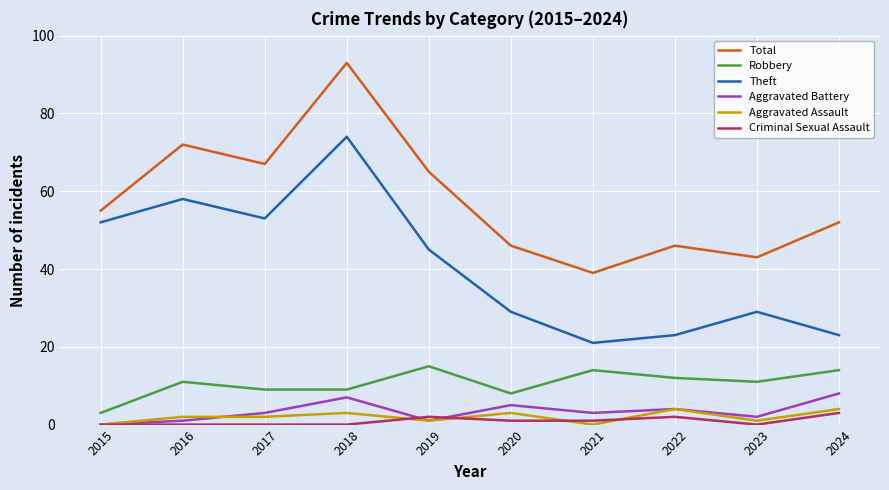

Does the chart have visible grid lines?

Yes